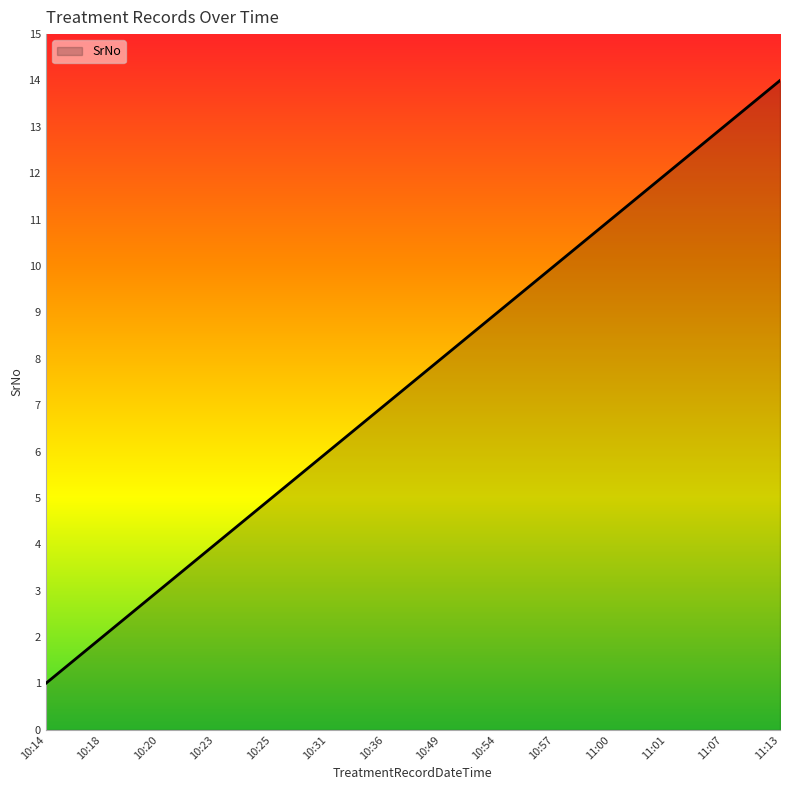

What is the maximum value shown in the chart?

14